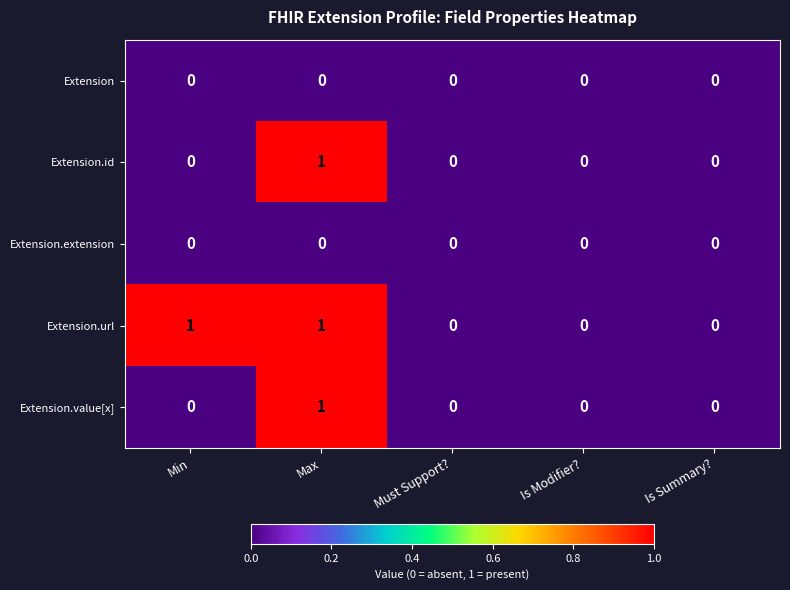

How many Extension.url values are between 0 and 1?

5